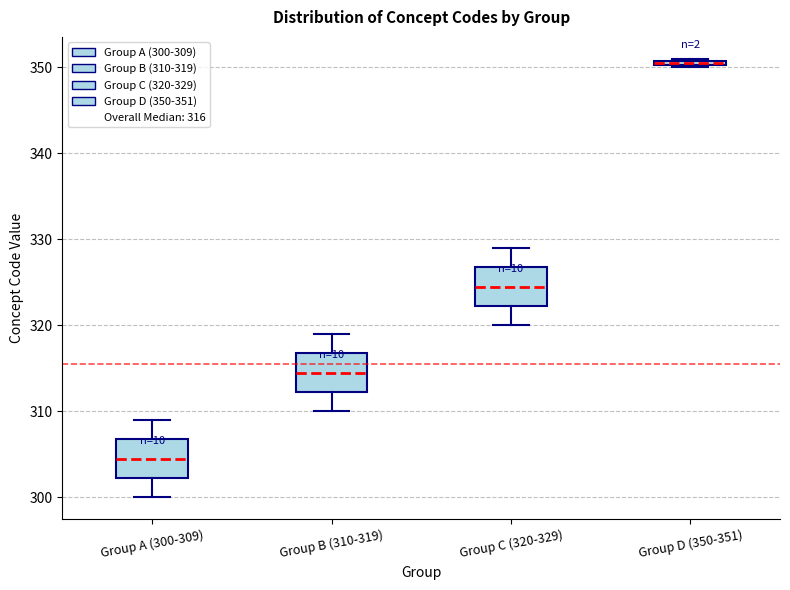

Where is the lower edge of the box for Group D (350-351) on the y-axis? The values are not printed on the chart, so give them approximately, as read against the axis.

350